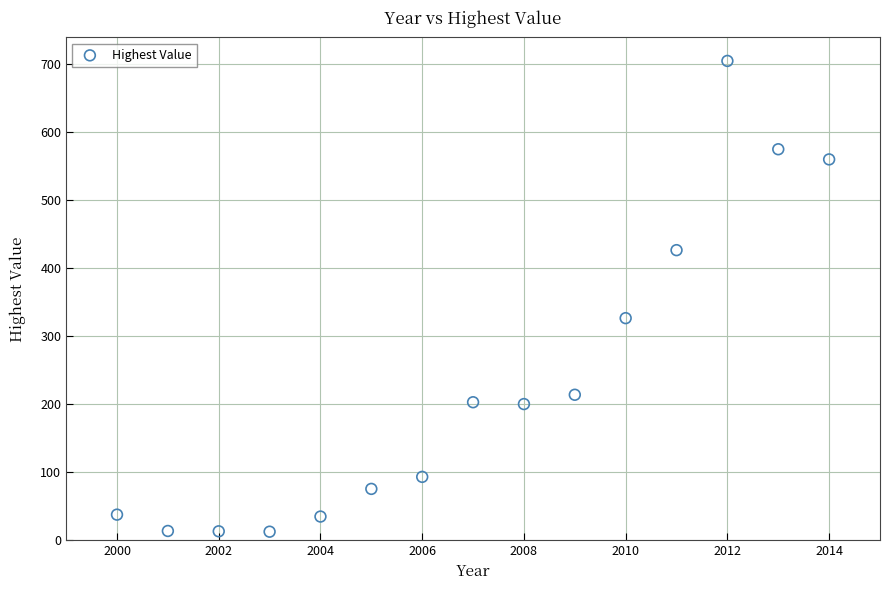

What is the range of X values (max minus min)?

14.0